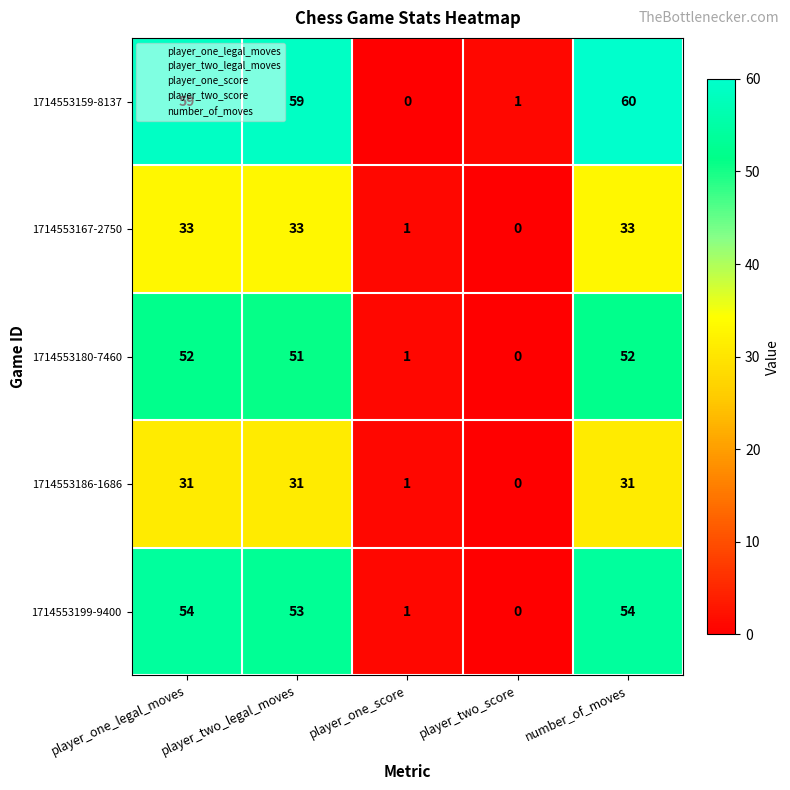

What is the total value across all series at player_two_score?

1